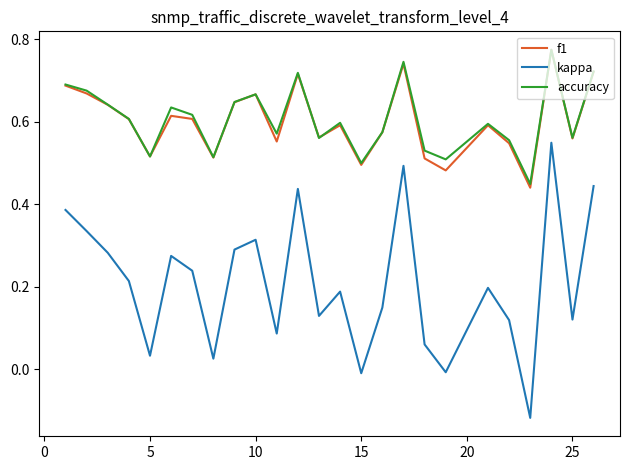

Which series has the widest spread of values?

kappa